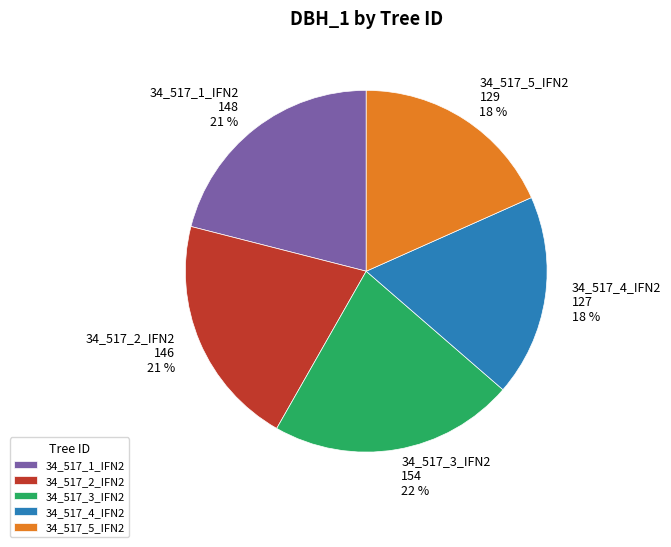

Is the sum of 34_517_1_IFN2 and 34_517_4_IFN2 greater than half?

No